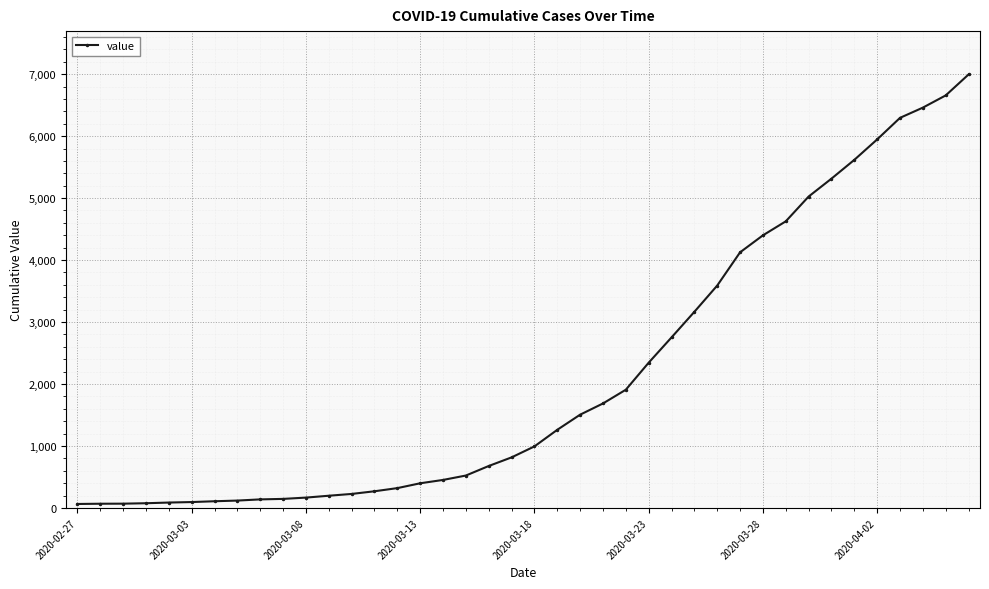

What is the greatest value displayed?

6995